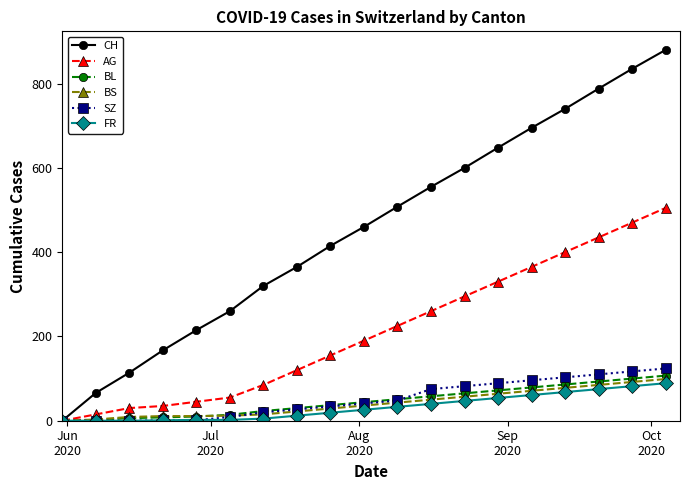

True or false: AG has more than 2 points higher than both neighbors.

False